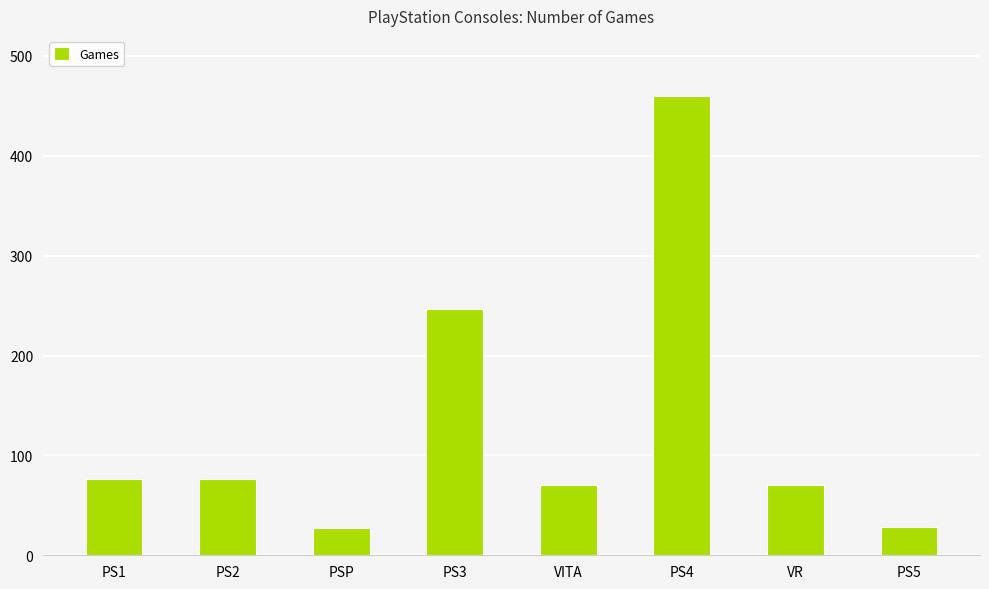

What is the greatest value displayed?

460